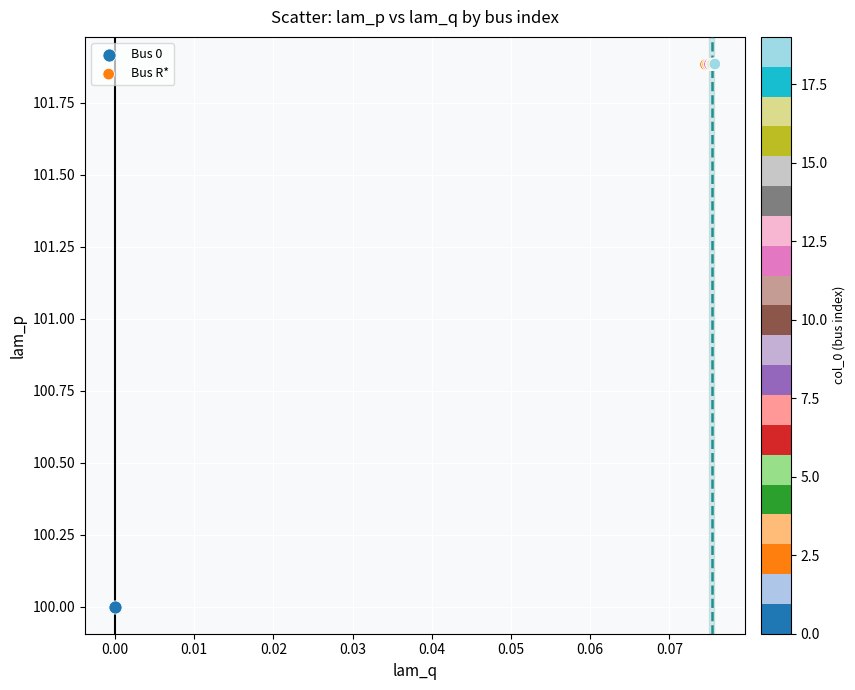

What are all the series names shown in the legend?

Bus 0, Bus R*